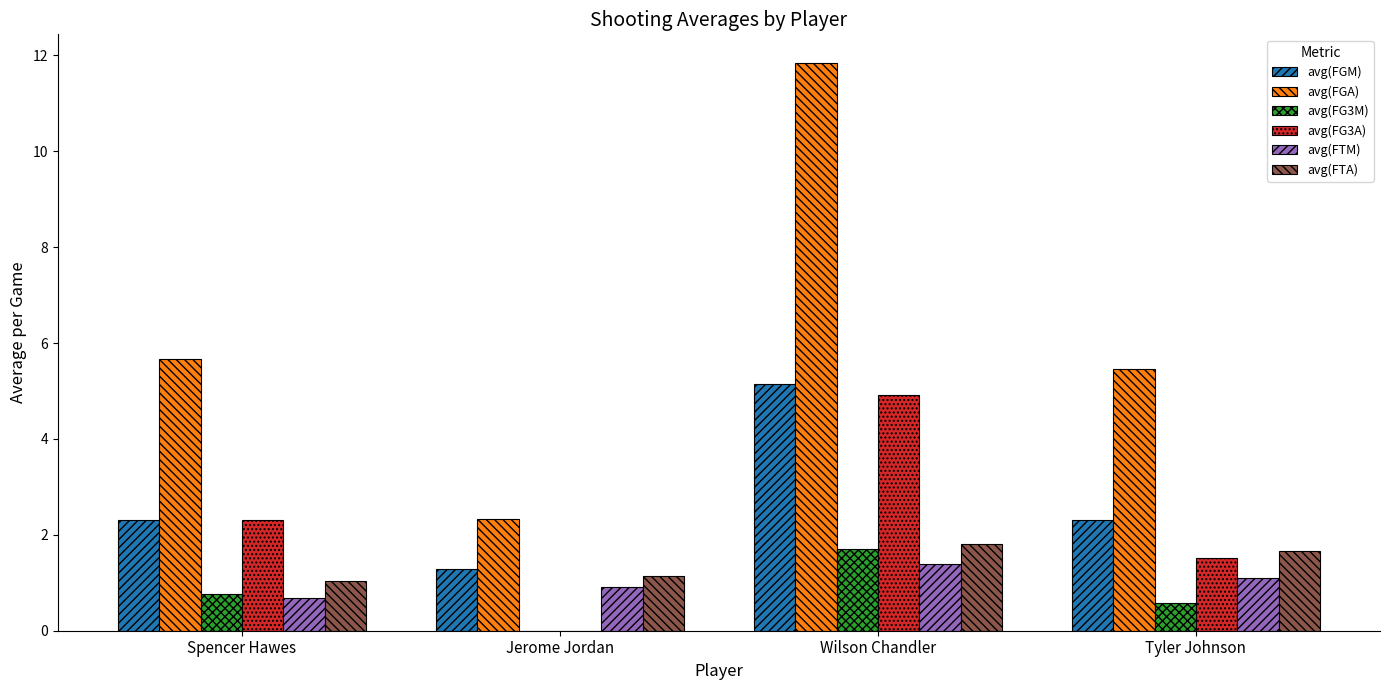

What is the sum of all avg(FTA) values?

5.7